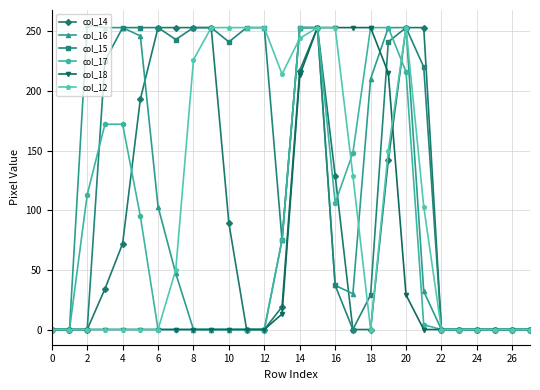

Reading right to left, list all the values displayed in this chart.

col_14: 0	0	0	0	0	0	253	253	142	0	0	129	253	217	19	0	0	89	253	253	253	253	193	72	34	0	0	0
col_16: 0	0	0	0	0	0	32	253	253	210	30	37	253	253	75	0	0	0	0	0	47	103	246	253	253	255	0	0
col_15: 0	0	0	0	0	0	220	253	241	29	0	37	253	253	75	253	253	241	253	253	243	253	253	253	225	0	0	0
col_17: 0	0	0	0	0	0	4	216	253	253	148	106	253	253	75	0	0	0	0	0	0	0	95	172	172	113	0	0
col_18: 0	0	0	0	0	0	0	29	215	253	253	253	253	213	13	0	0	0	0	0	0	0	0	0	0	0	0	0
col_12: 0	0	0	0	0	0	103	253	150	0	129	253	253	244	214	253	253	253	253	226	50	0	0	0	0	0	0	0